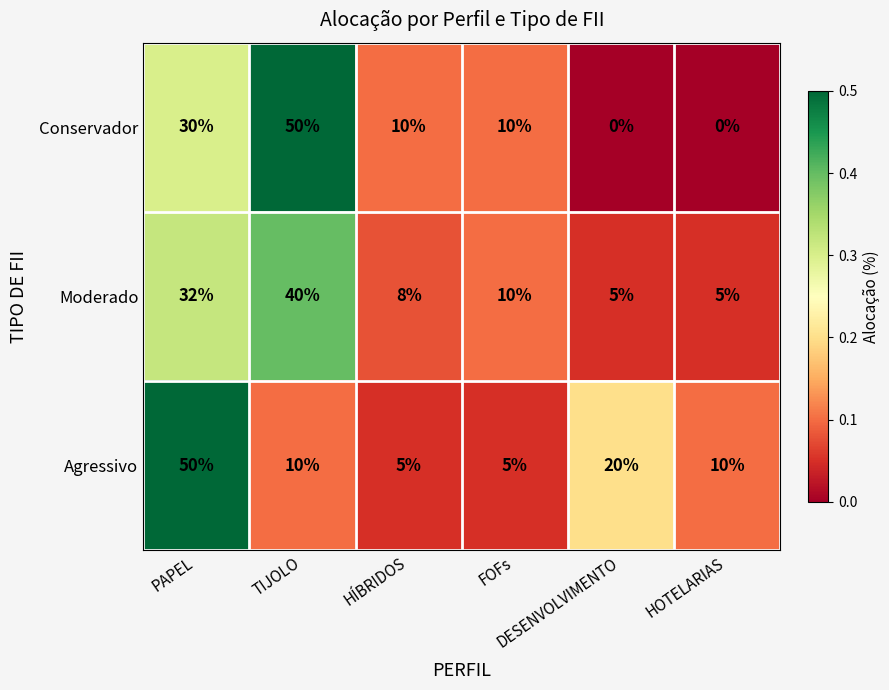

What is the maximum value shown in the chart?

50